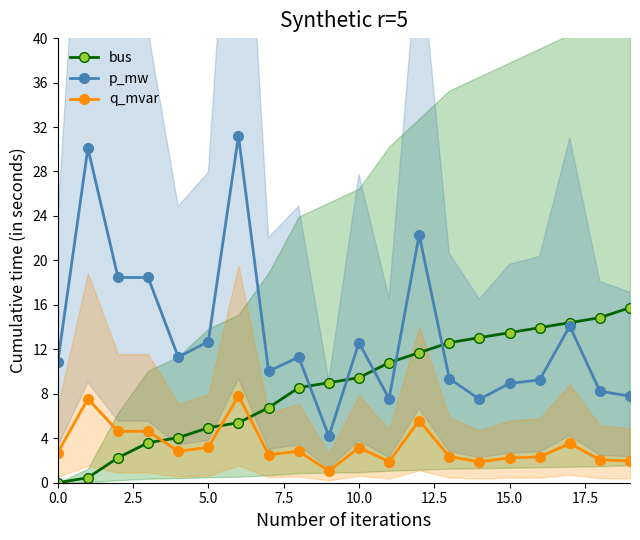

Which category has the highest value in the bus series?

19